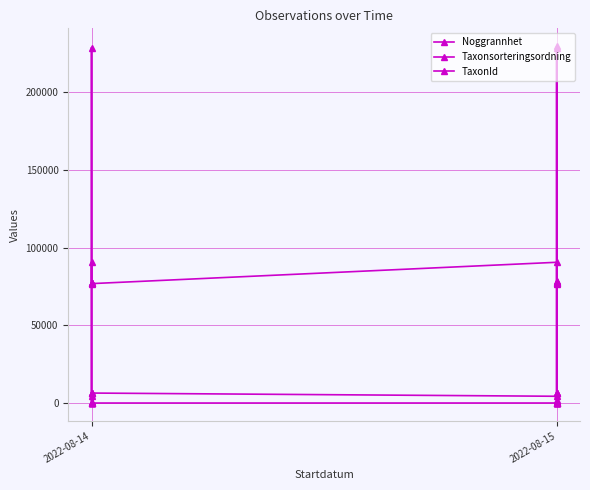

What is the difference between the Taxonsorteringsordning values at 2022-08-14 and 2022-08-15?

329